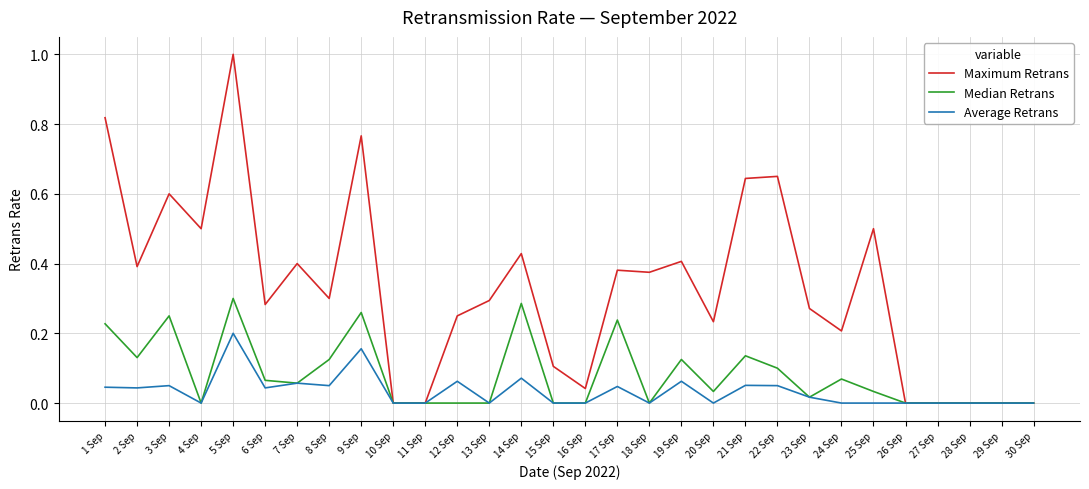

At which label does Maximum Retrans reach its peak?

5 Sep